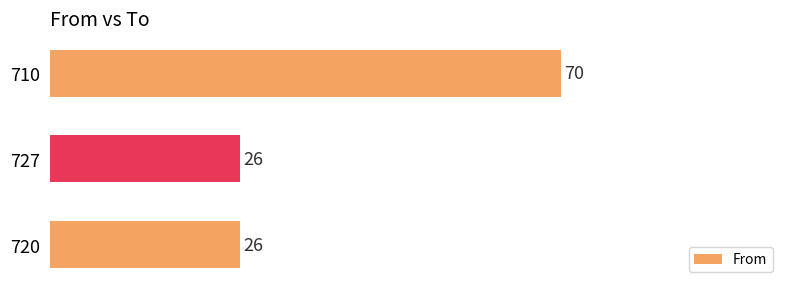

What is the sum of all values?

122